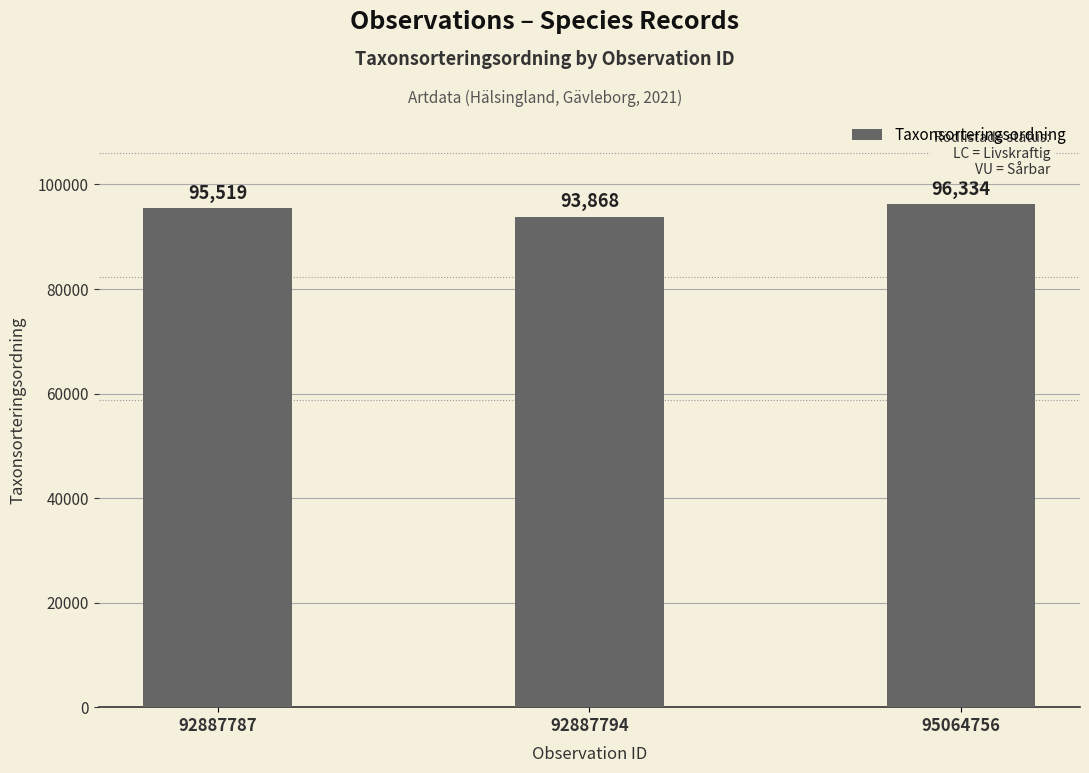

What is the difference between the second highest and minimum values?

1651